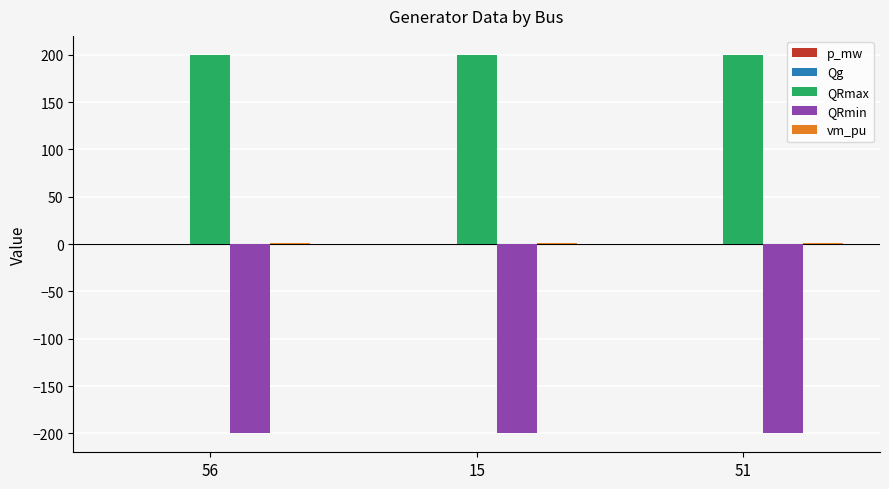

The QRmin series shows -80 at 15. True or false?

False